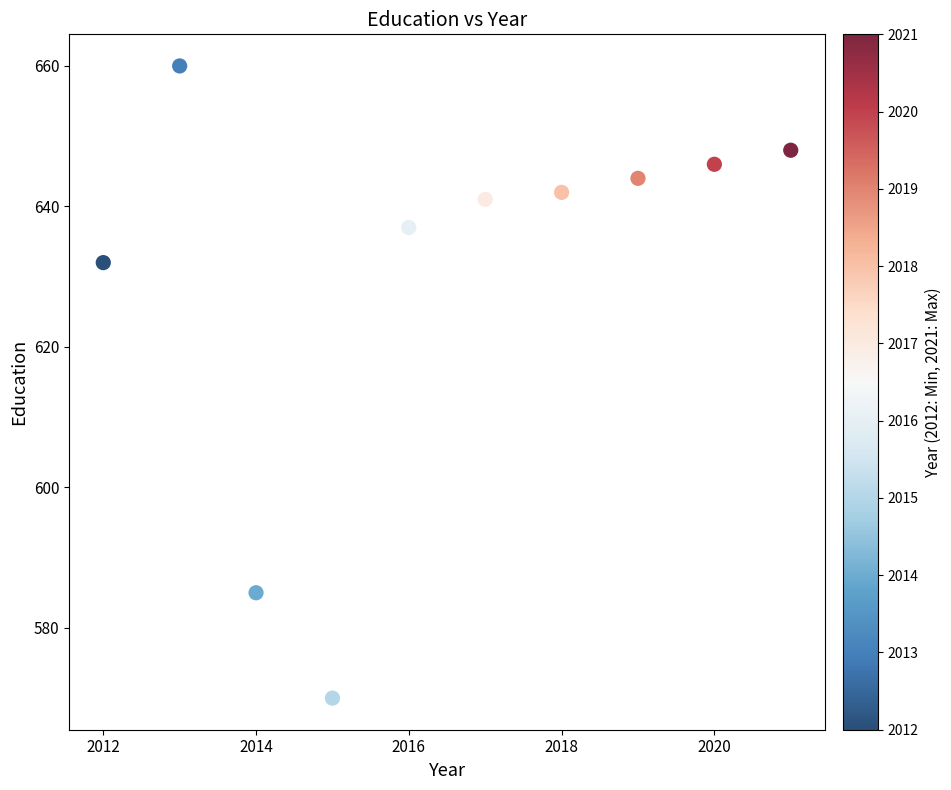

What Y value in the scatter plot is closest to 615?

632